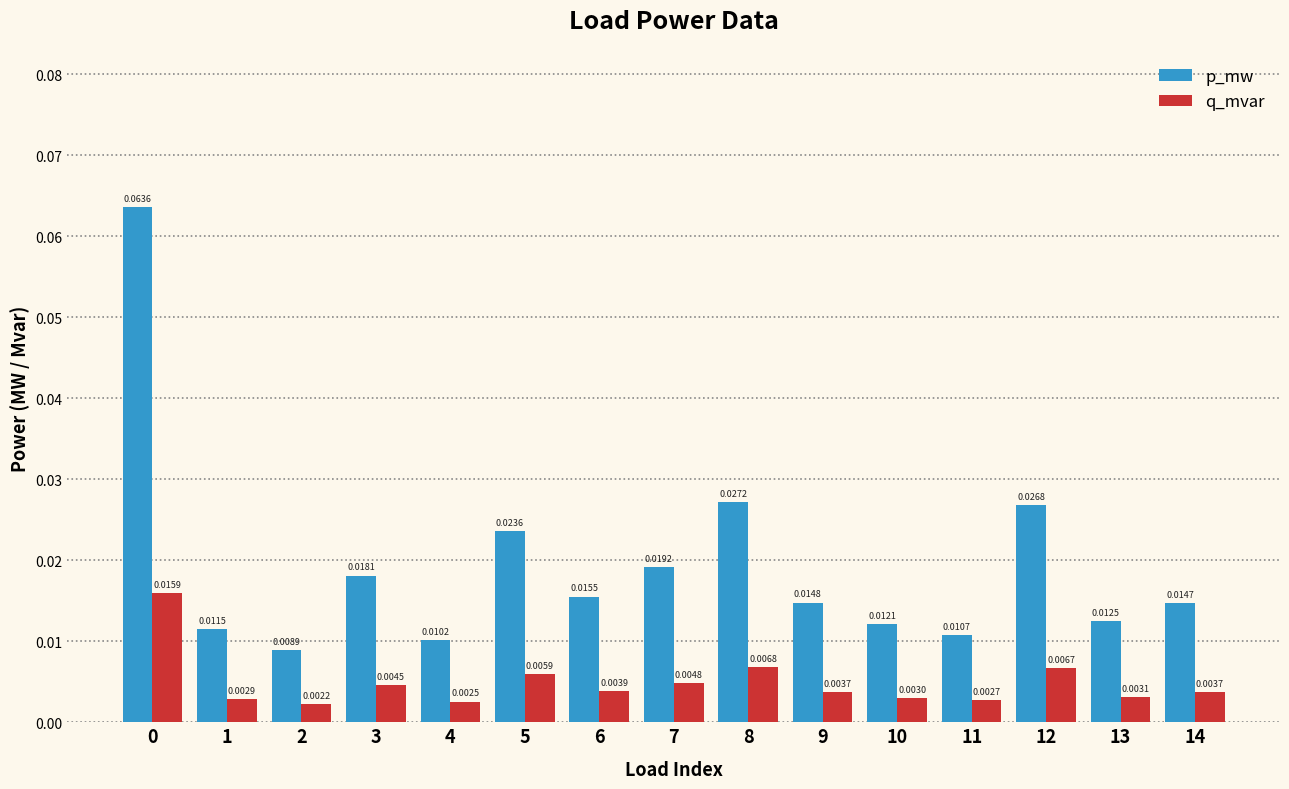

At how many categories does at least one series exceed 0?

15